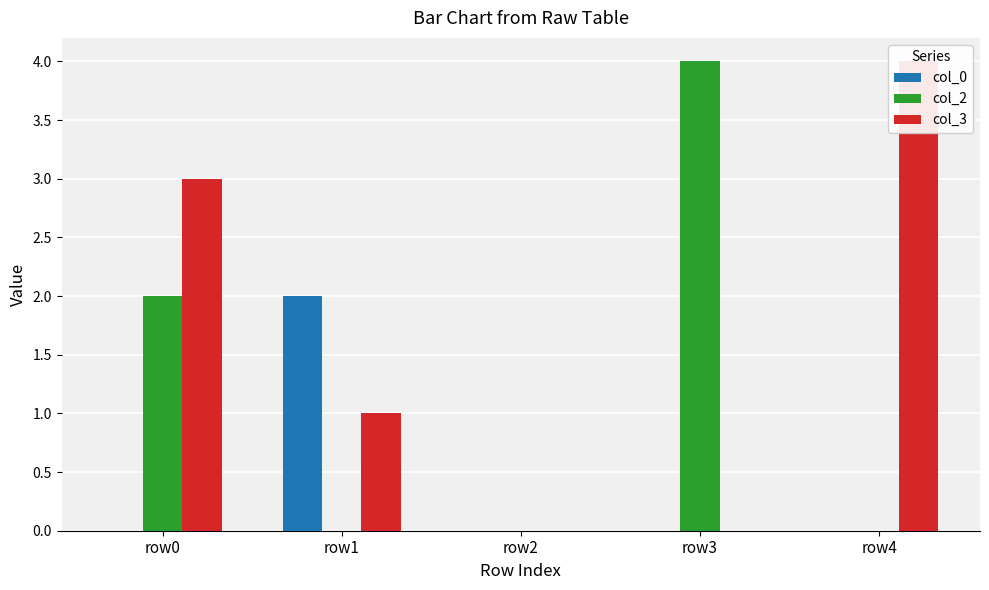

The col_3 series shows 0 at row2. True or false?

True